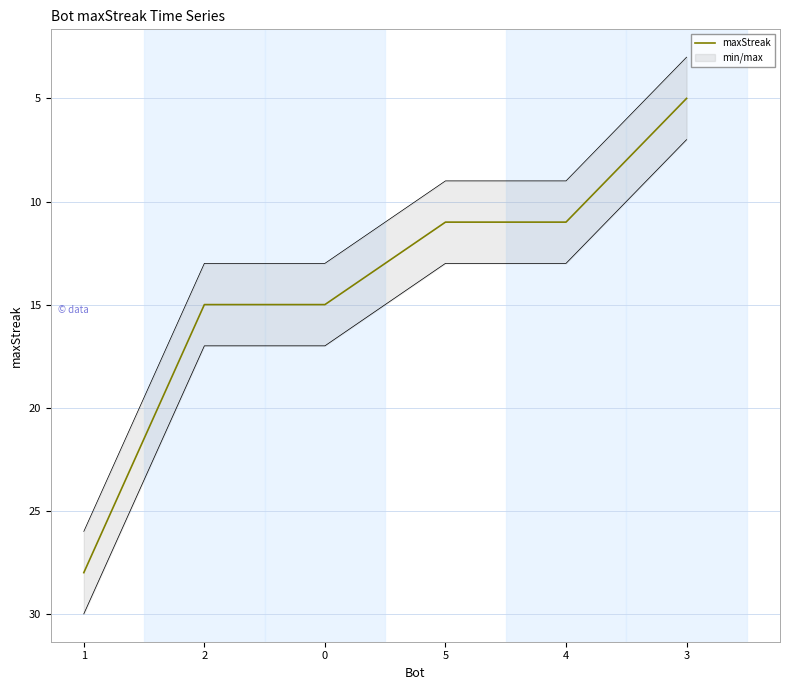

What is the ratio of the value at 5 to the value at 2?

0.7